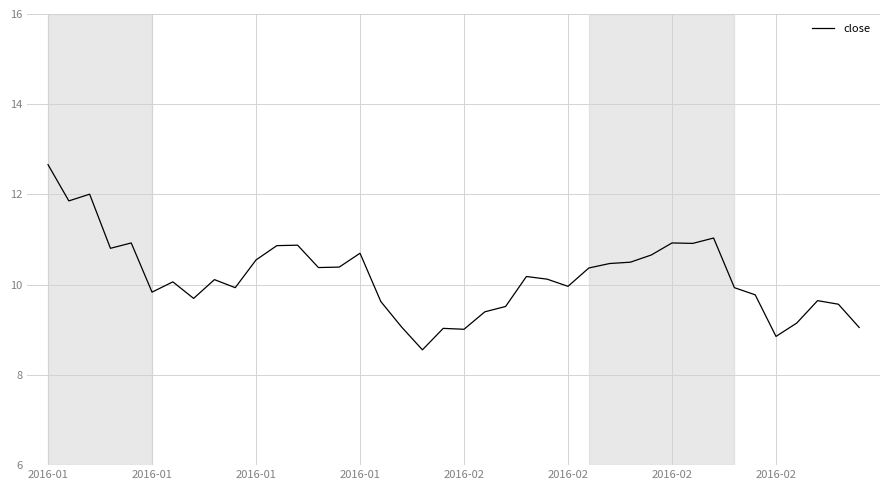

What is the maximum value shown in the chart?

12.7